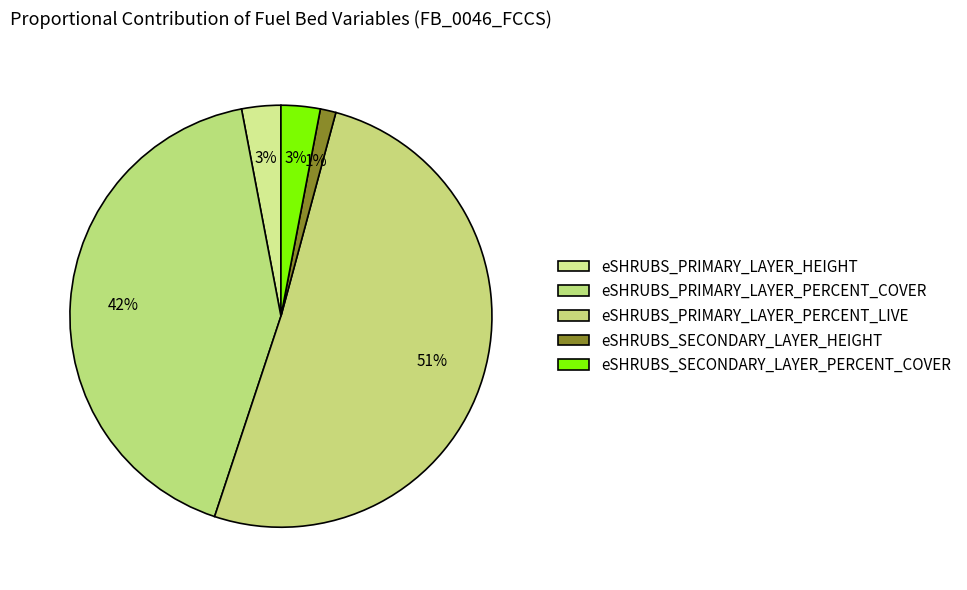

Count the number of slices in the pie.

5